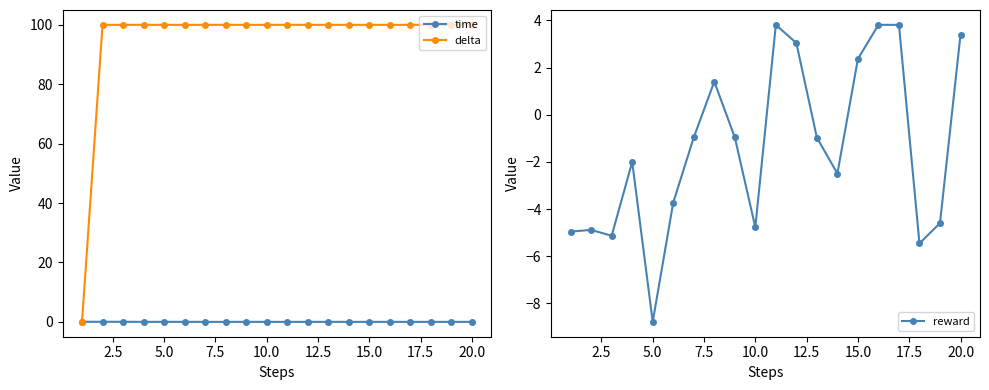

At how many categories does at least one series exceed 66?

19